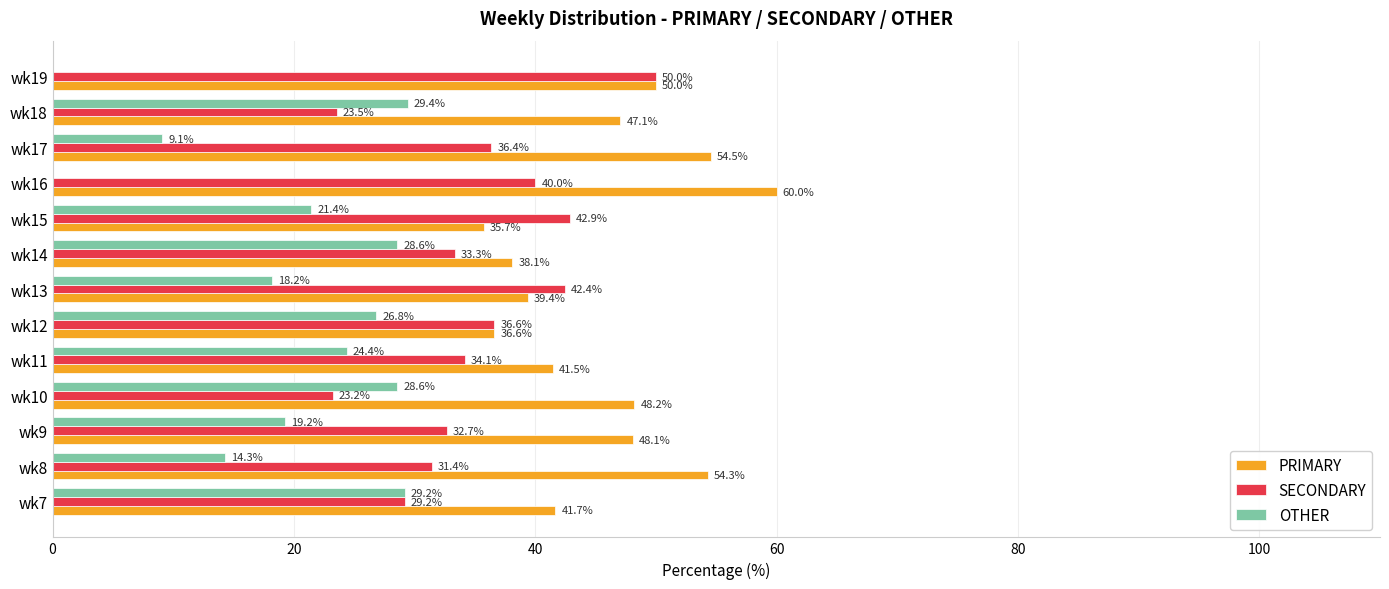

What is the greatest value displayed?

60.0